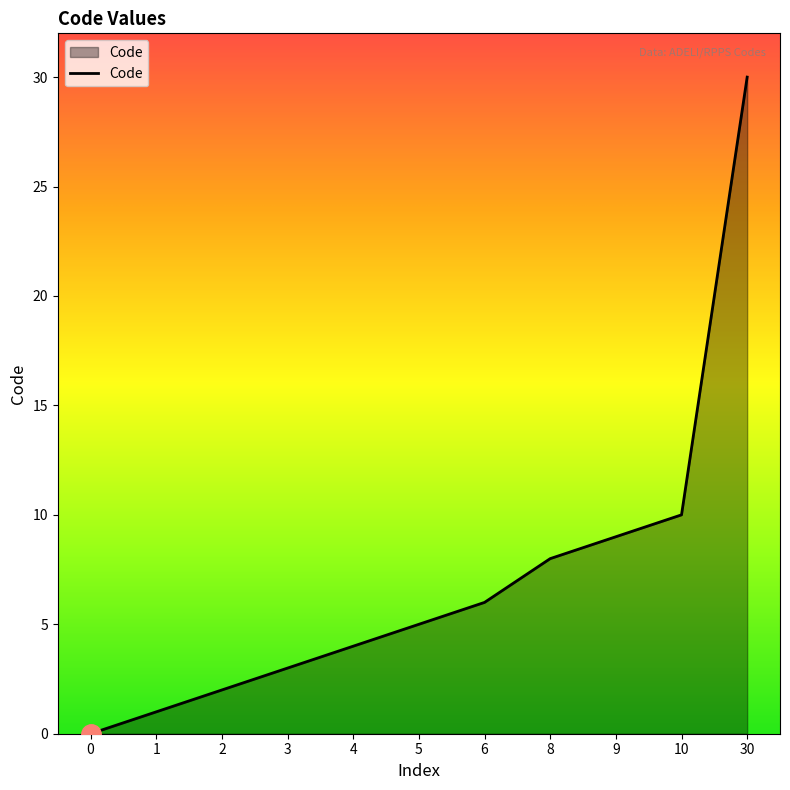

Where is the data nearest to the value 15?

10